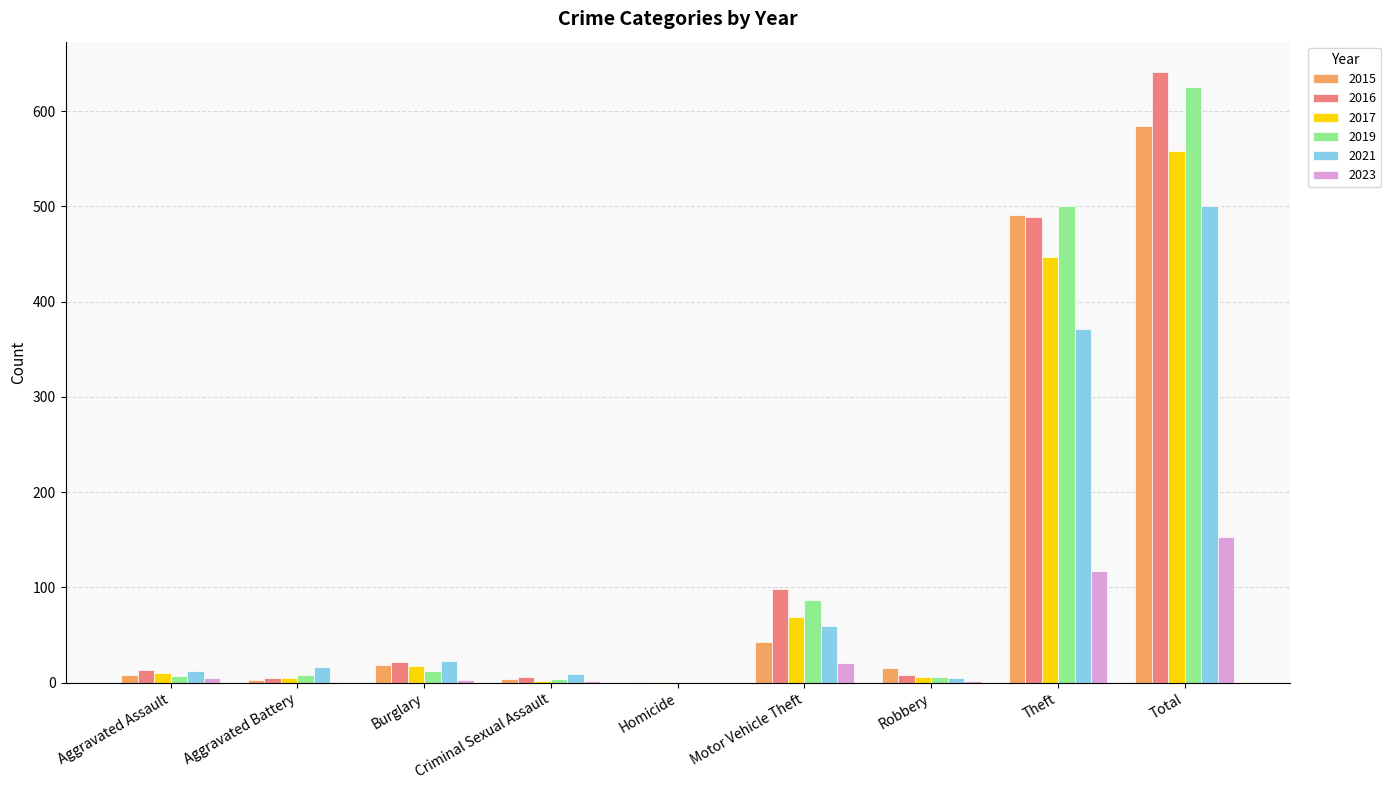

How many data points does each series have?

9